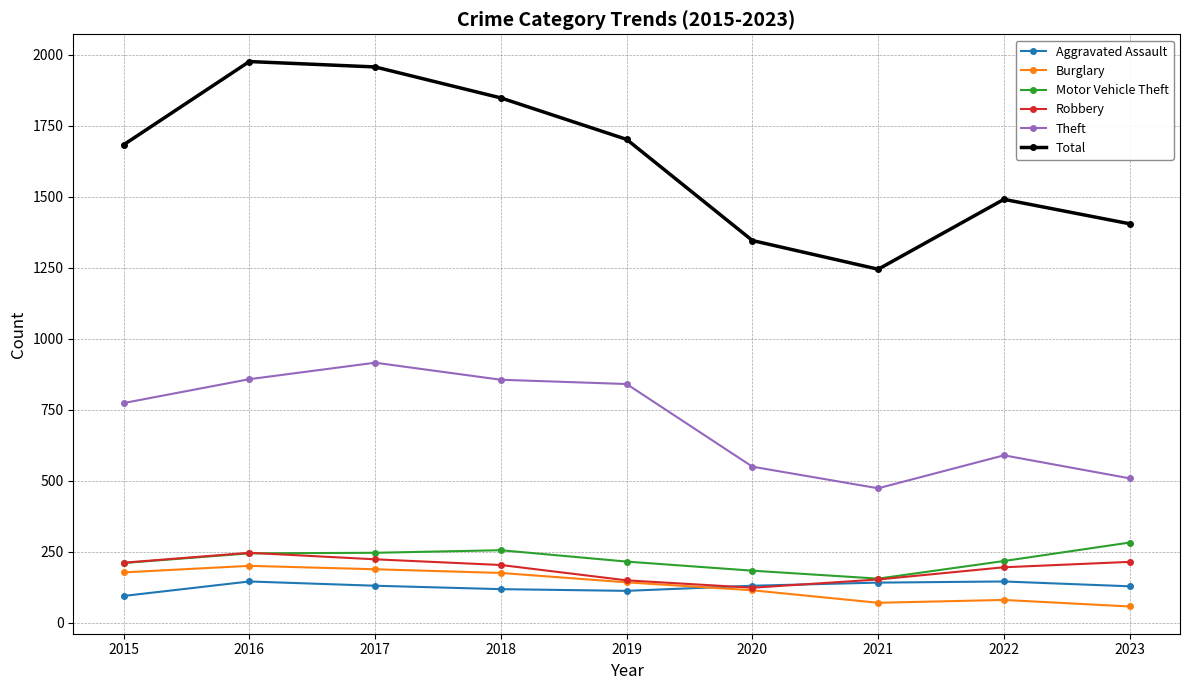

True or false: Aggravated Assault and Theft intersect in this chart.

False